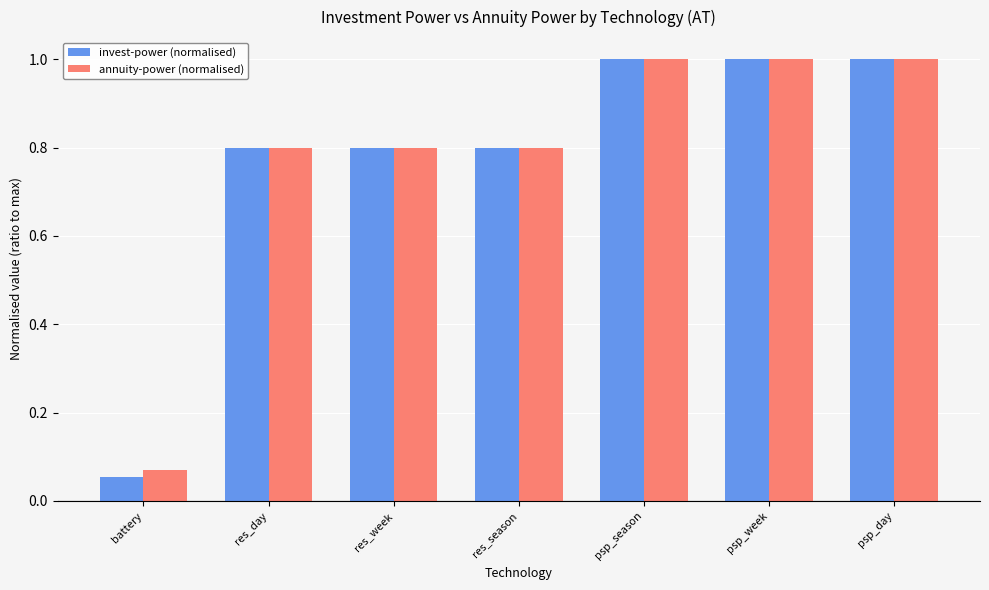

At which category does the chart reach its minimum across all series?

battery